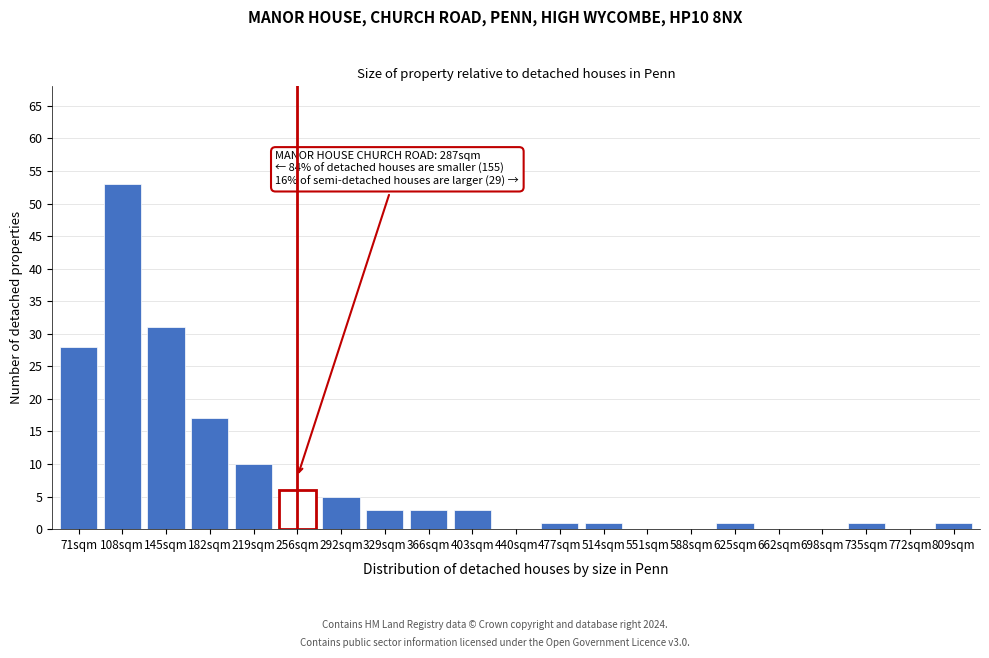

Reading left to right, what are all the values shown in this chart?

71sqm=28	108sqm=53	145sqm=31	182sqm=17	219sqm=10	256sqm=6	292sqm=5	329sqm=3	366sqm=3	403sqm=3	440sqm=0	477sqm=1	514sqm=1	551sqm=0	588sqm=0	625sqm=1	662sqm=0	698sqm=0	735sqm=1	772sqm=0	809sqm=1